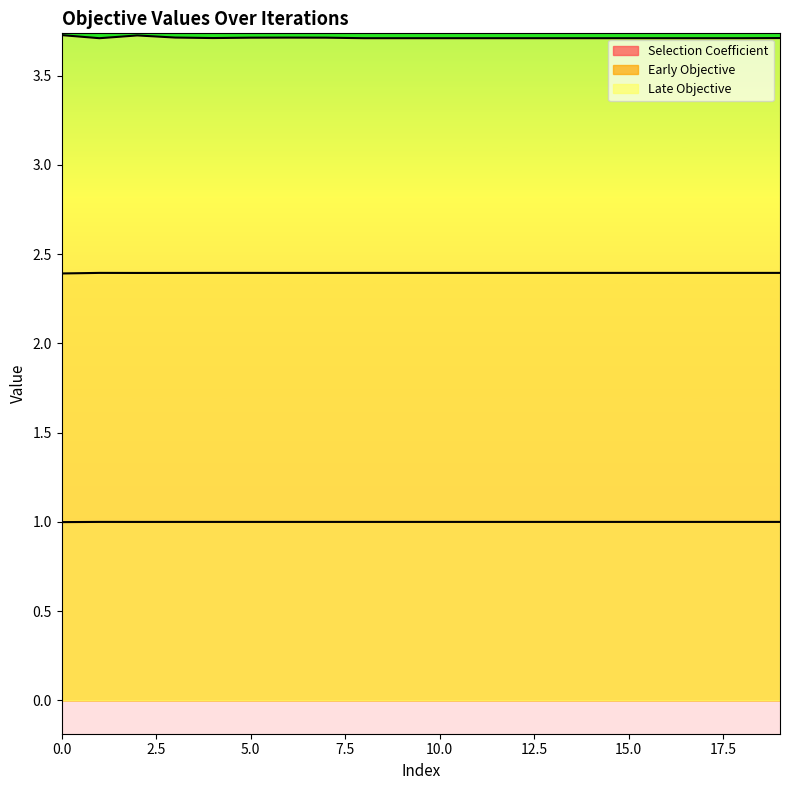

Which series changed the most between 0 and 6?

Late Objective